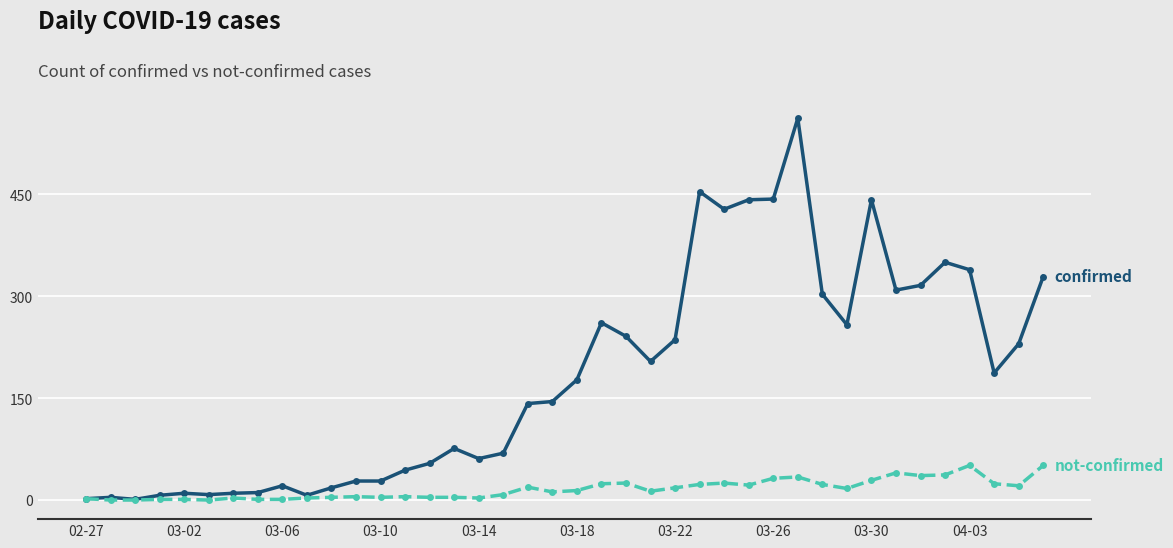

What is the greatest value displayed?

562